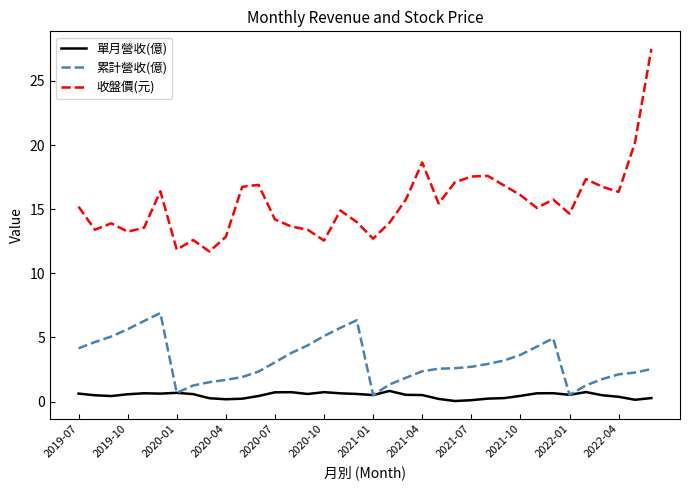

What is the greatest value displayed?

27.5